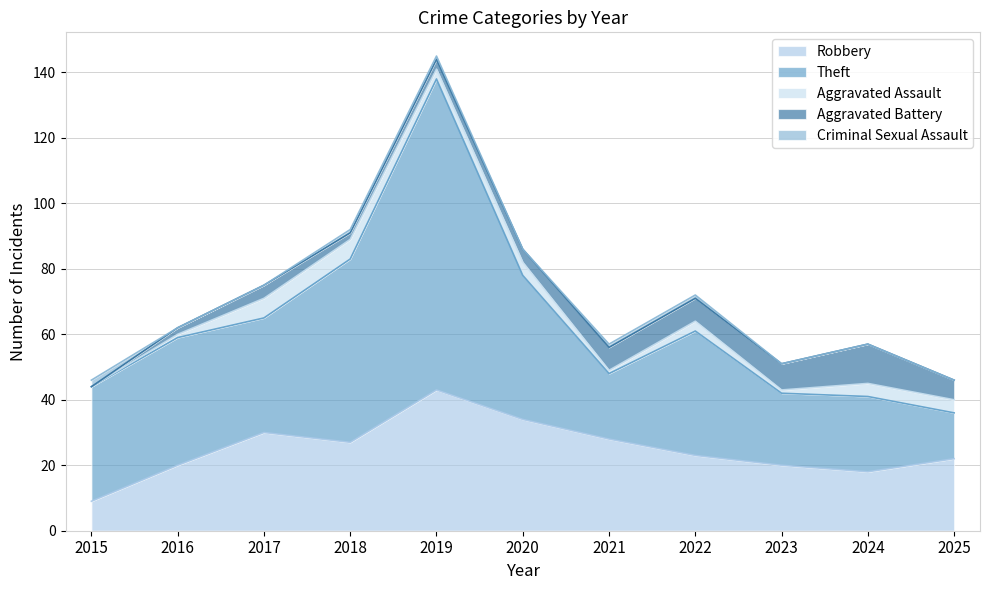

How many distinct data groups are displayed?

5